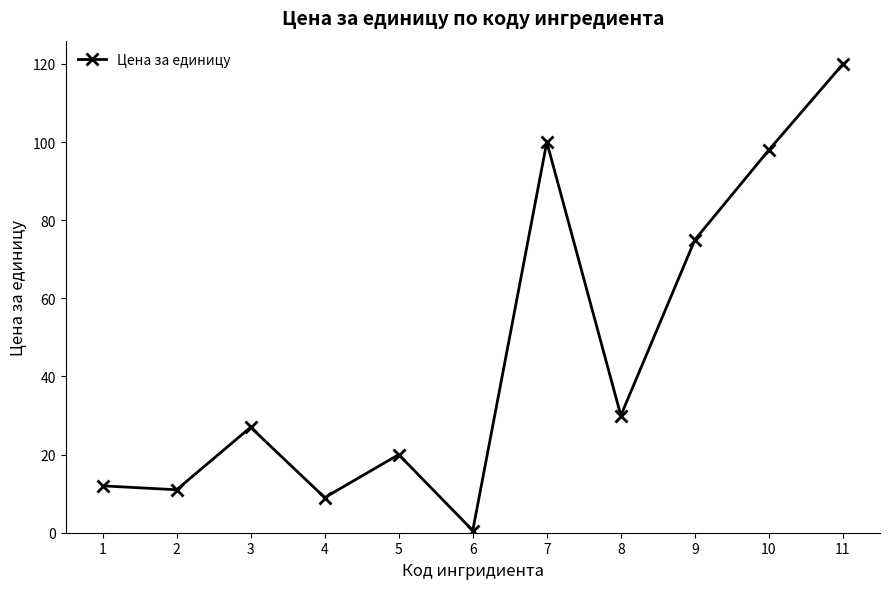

What is the value of the 11th point from the left?

120.0